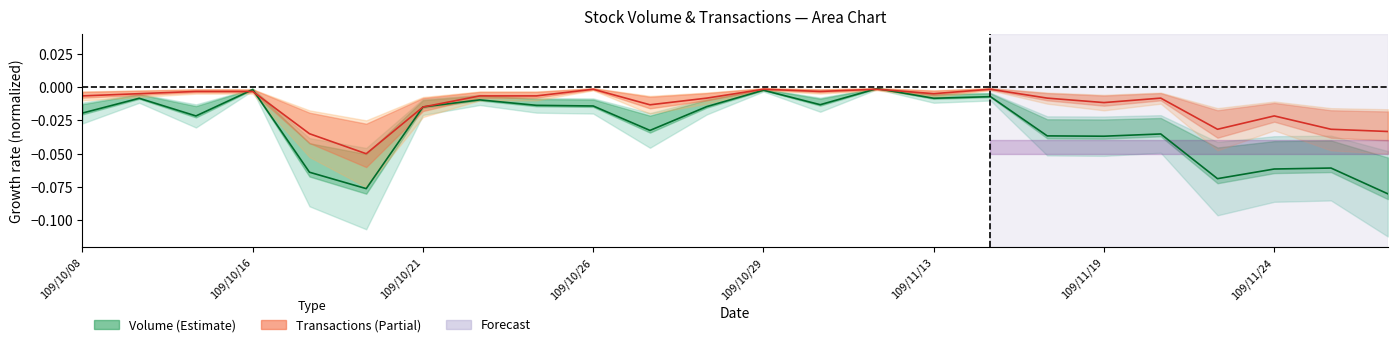

The Transactions (center) series shows -0.0 at 22. True or false?

False